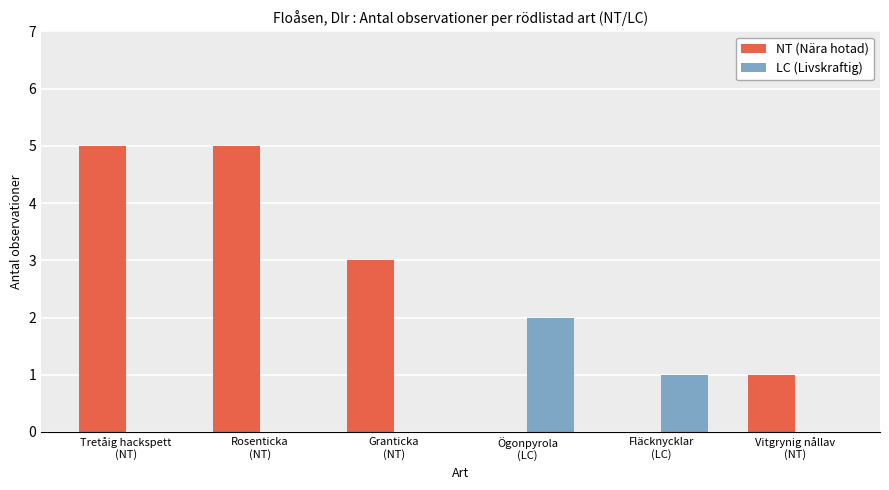

Count the LC (Livskraftig) values in the range 0 to 1.

5